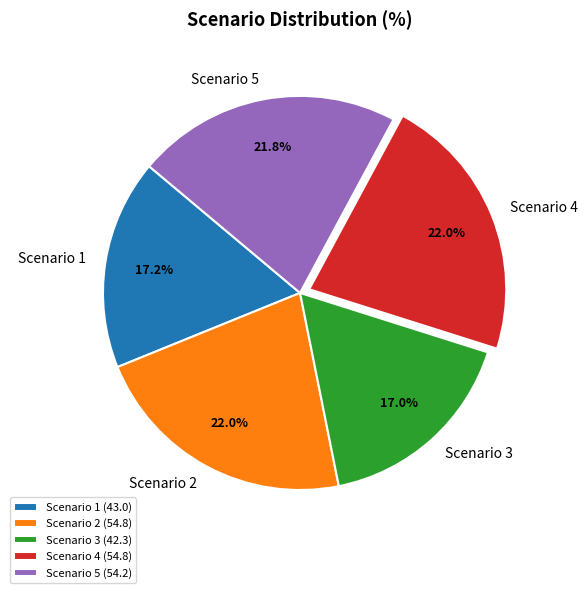

True or false: Scenario 1 accounts for 17% of the total.

True